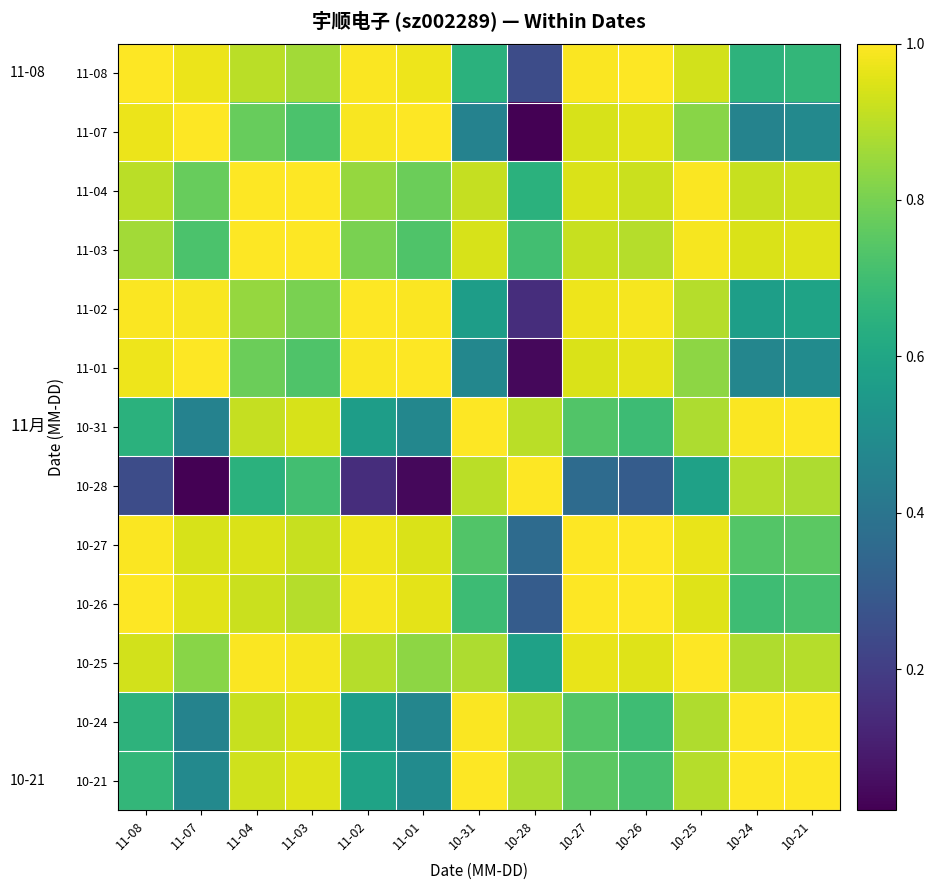

Which series has the widest spread of values?

11-07